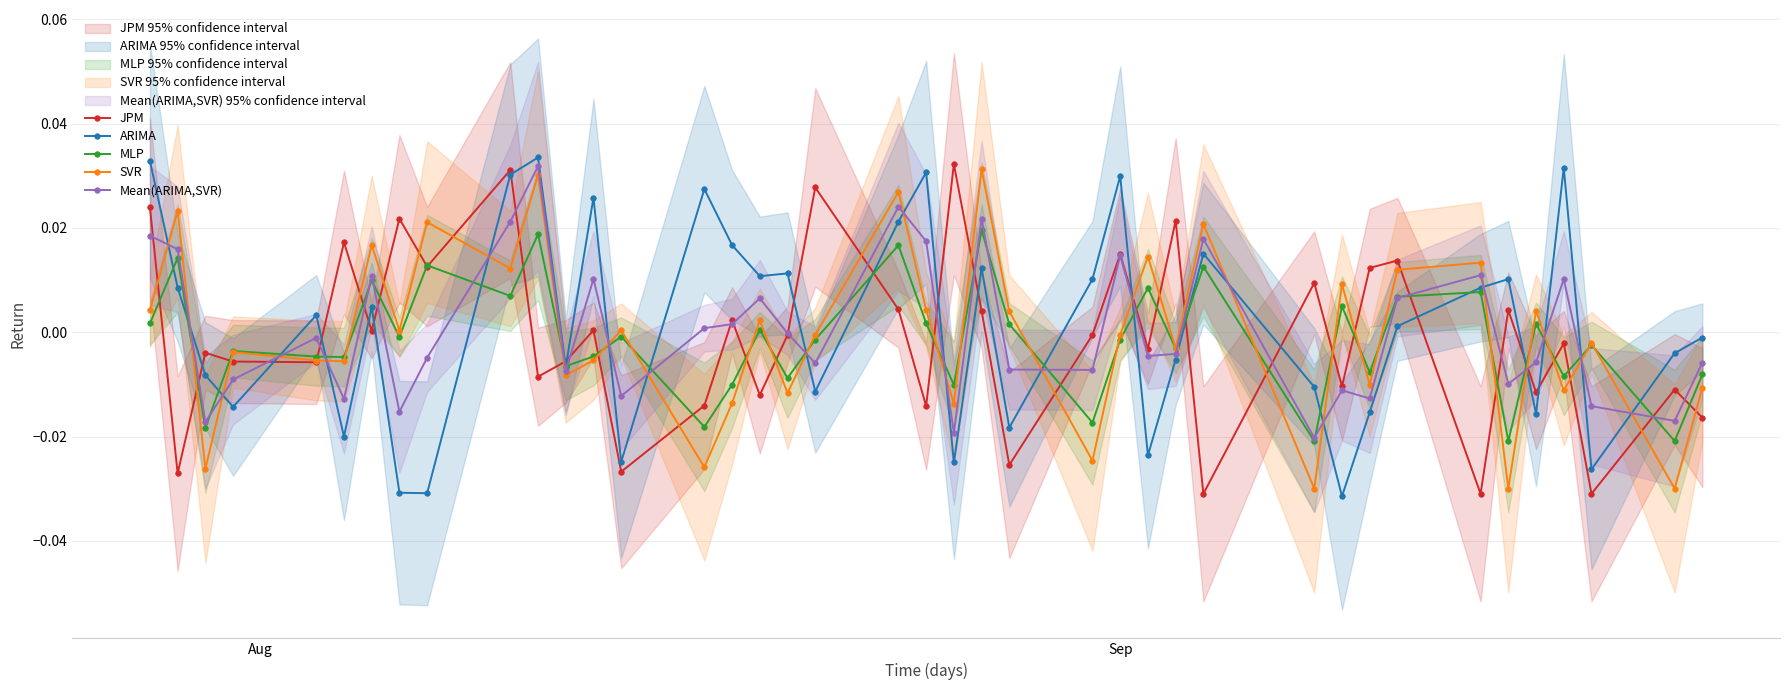

In SVR, how many points are lower than both neighbors (excluding endpoints)?

15